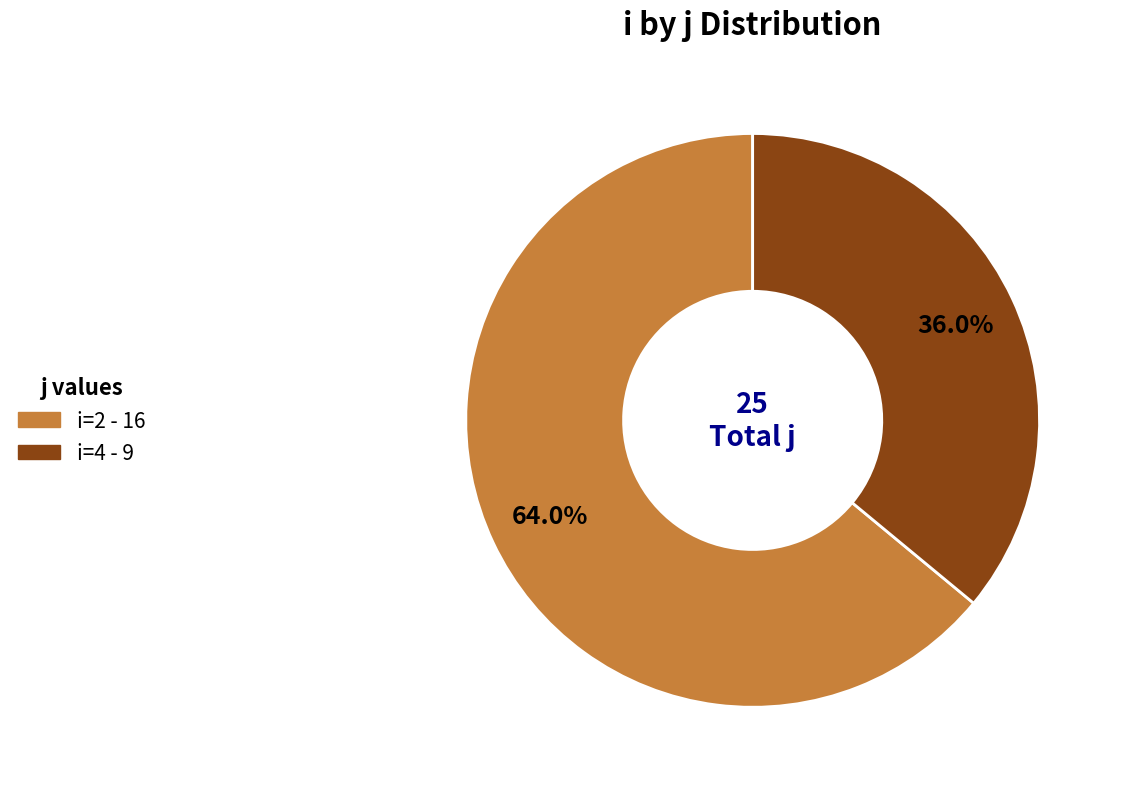

What percentage is NOT represented by i=2 - 16?

36.0%